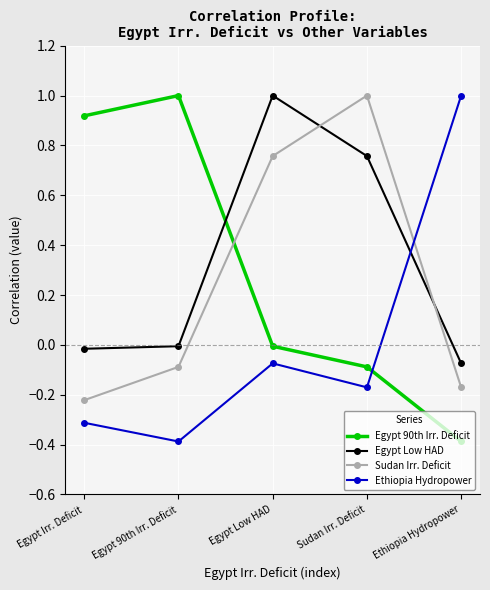

Between Egypt Irr. Deficit and Sudan Irr. Deficit, which series saw the biggest shift?

Sudan Irr. Deficit